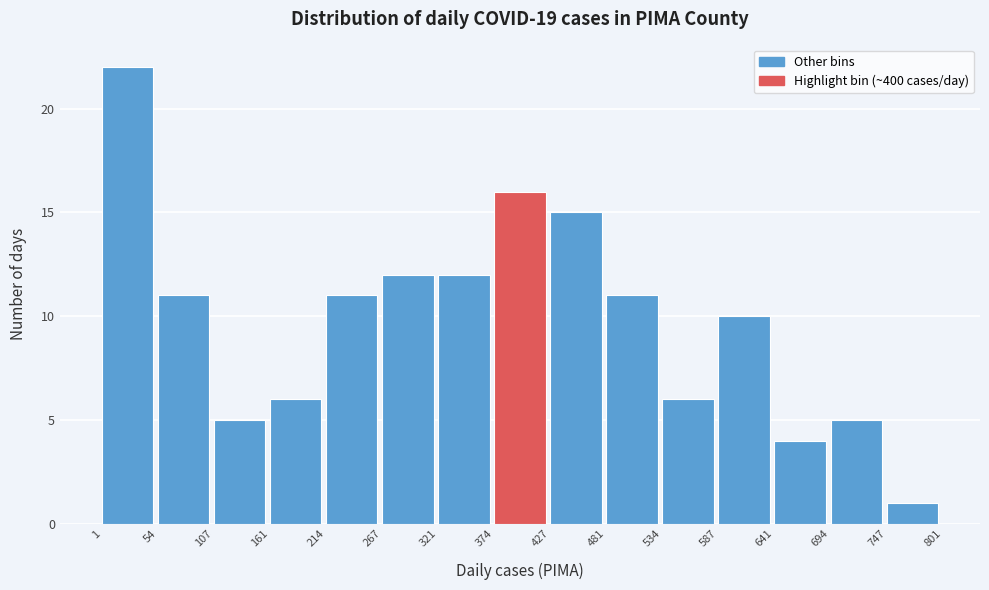

Reading left to right, transcribe this chart: for each bar, give the range it covers on the x-axis and its height. The values are not printed on the chart, so give them approximately, as read against the axis.

1 to 54: 22
54 to 107: 11
107 to 161: 5
161 to 214: 6
214 to 267: 11
267 to 321: 12
321 to 374: 12
374 to 427: 16
427 to 481: 15
481 to 534: 11
534 to 587: 6
587 to 641: 10
641 to 694: 4
694 to 747: 5
747 to 801: 1